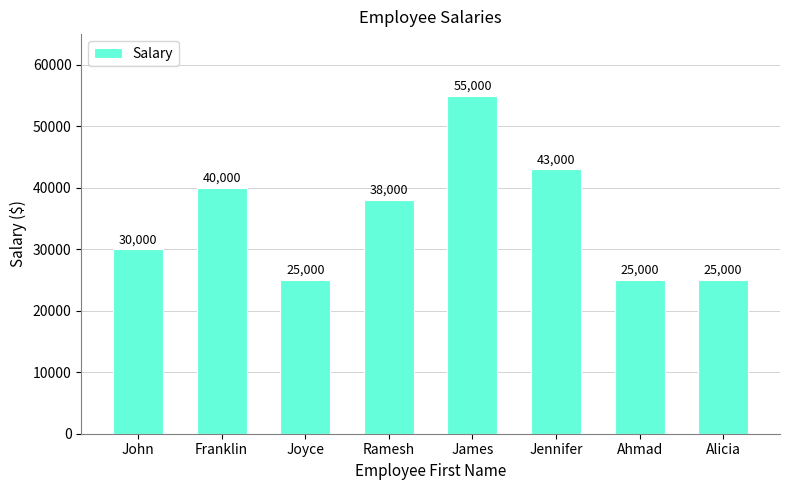

The chart shows a value of 53898 at John. True or false?

False